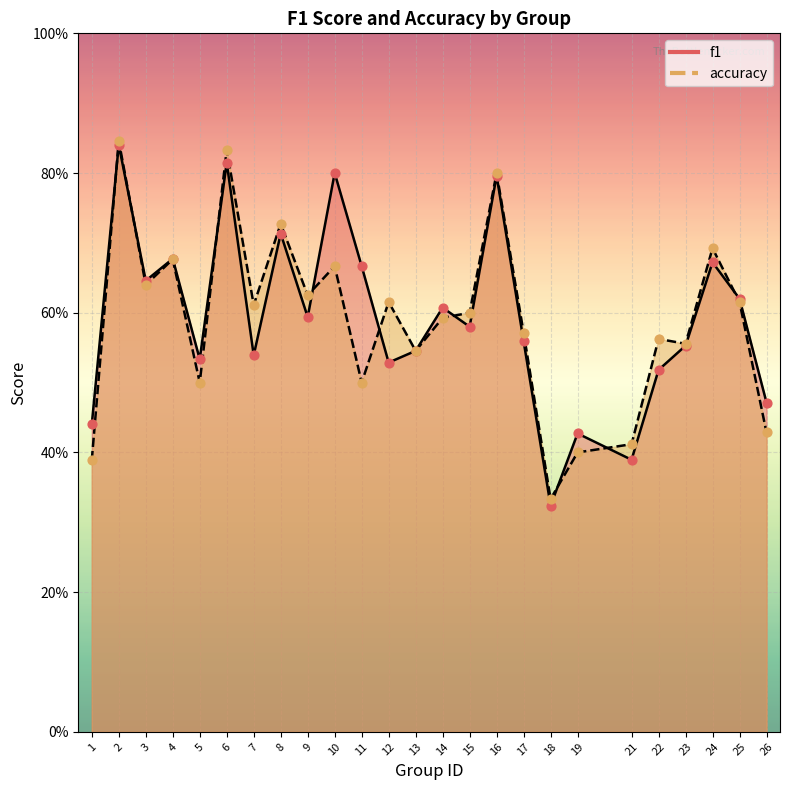

Which series has the widest spread of Y values?

f1